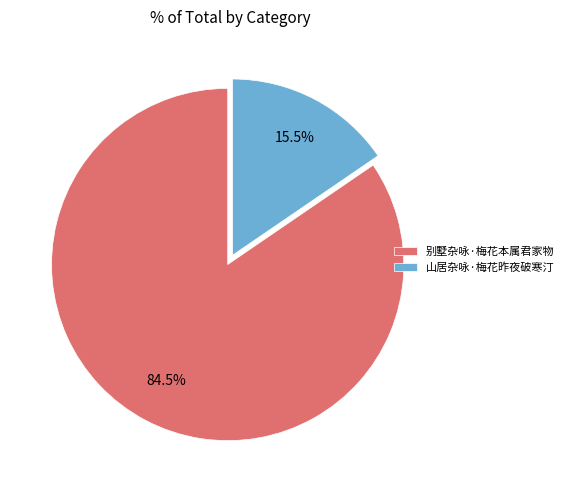

True or false: 山居杂咏·梅花昨夜破寒汀 accounts for 2% of the total.

False